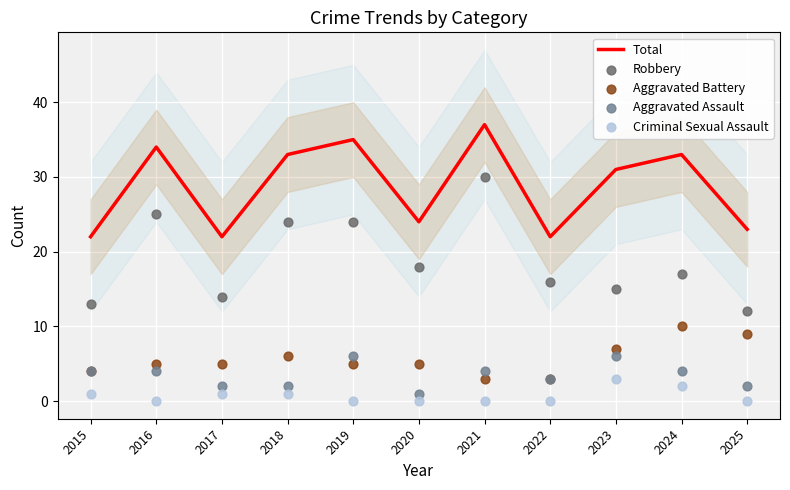

Which series reaches the minimum Y coordinate?

Criminal Sexual Assault